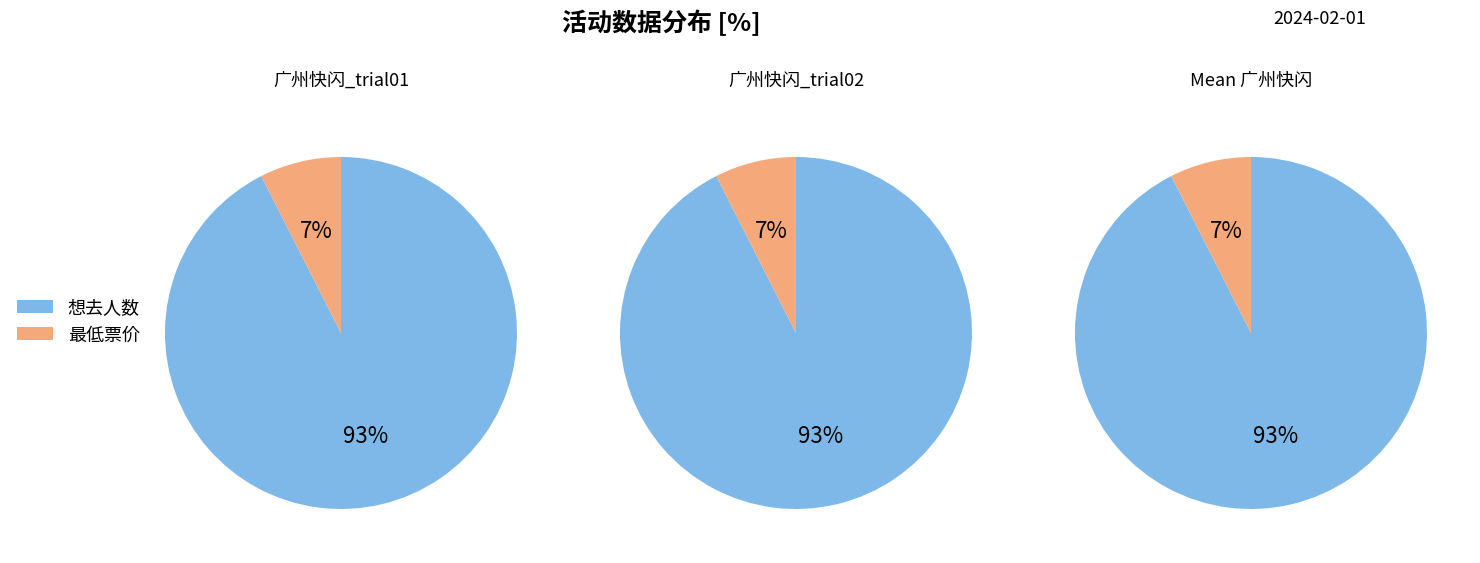

To the nearest percent, what is the average slice percentage?

50%